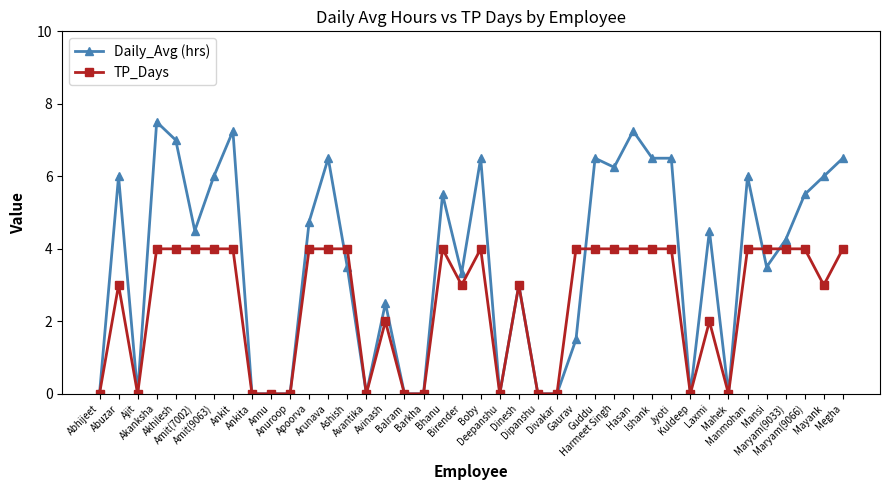

List the series in order of their overall mean, highest first.

Daily_Avg (hrs), TP_Days